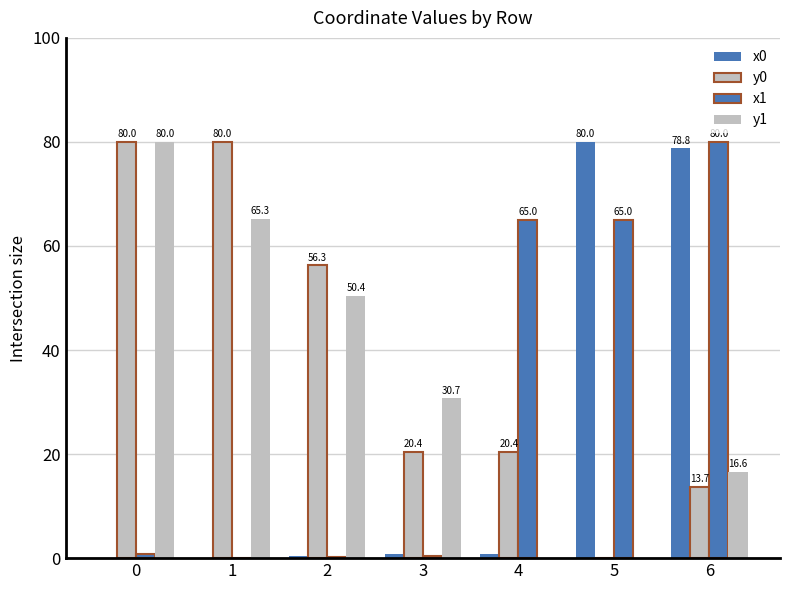

How many values in the y0 series exceed 20?

5